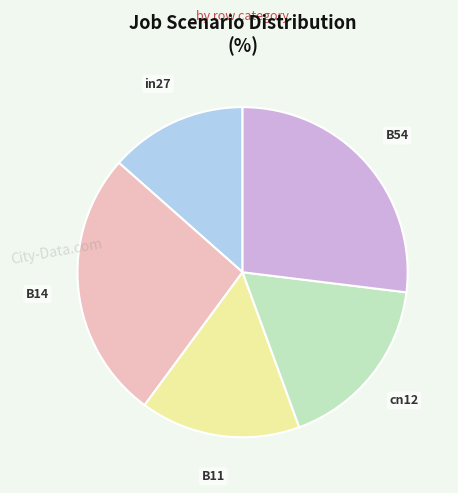

Does any single category account for the majority?

No